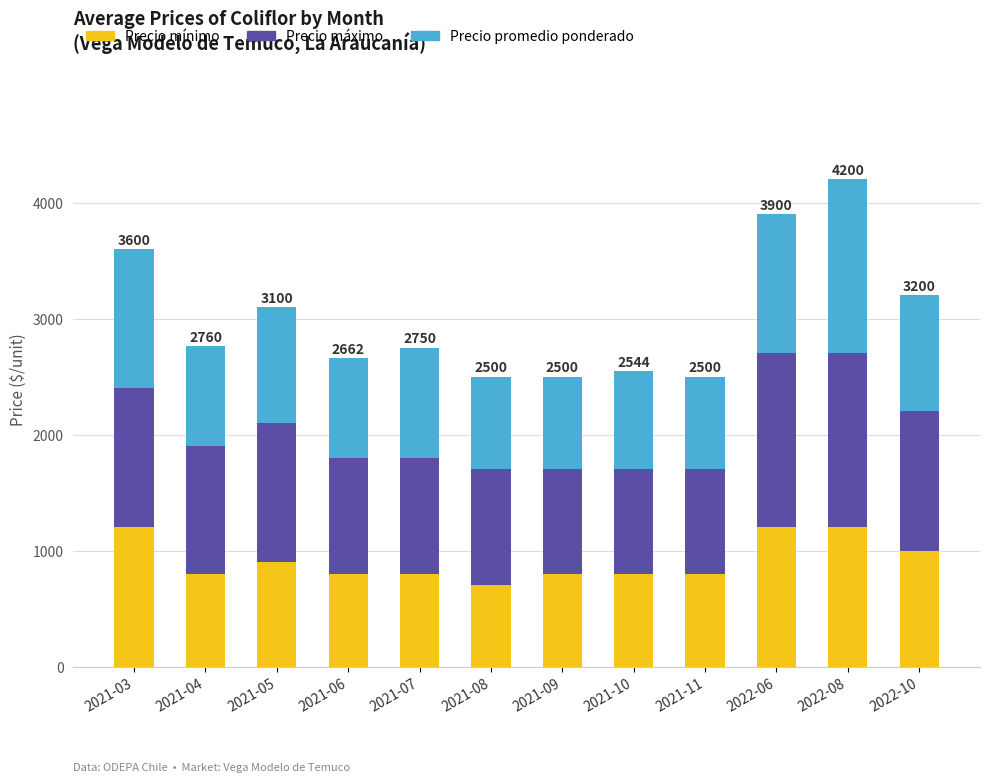

What is the total value across all series at 2021-08?

2500